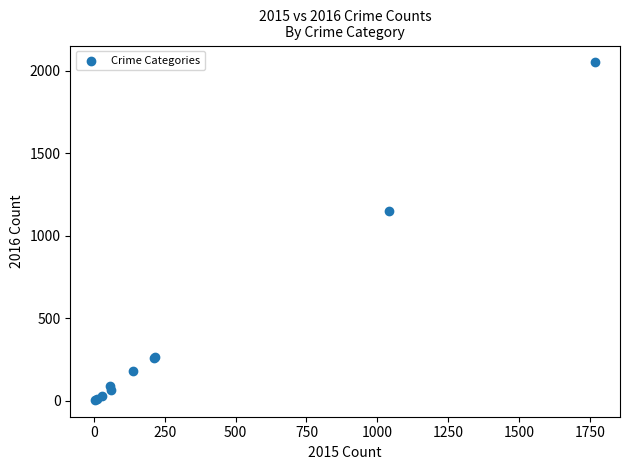

What Y value in the scatter plot is closest to 1027?

1151